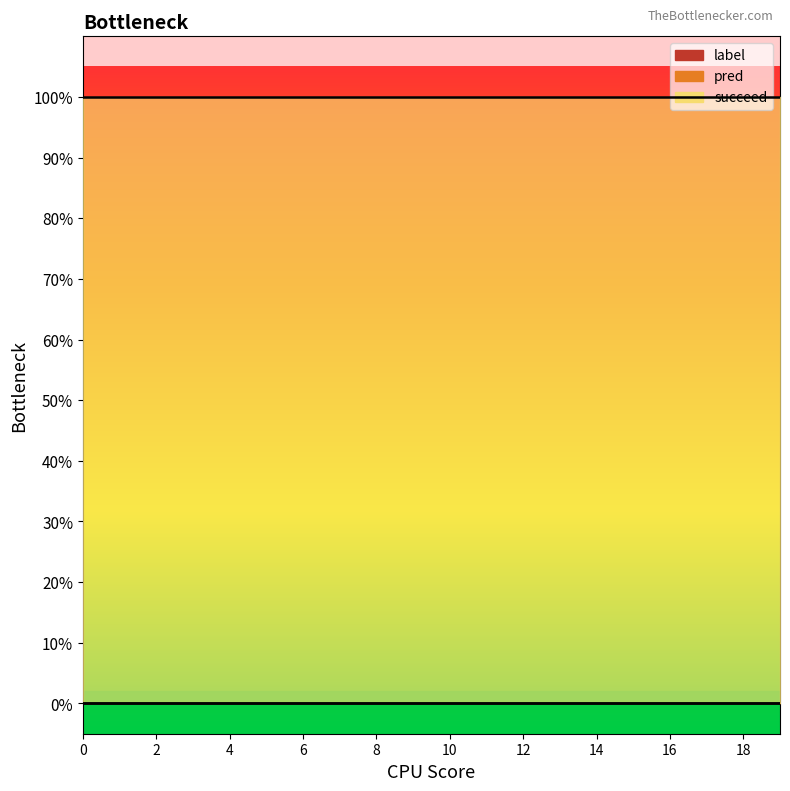

True or false: label and pred intersect in this chart.

False